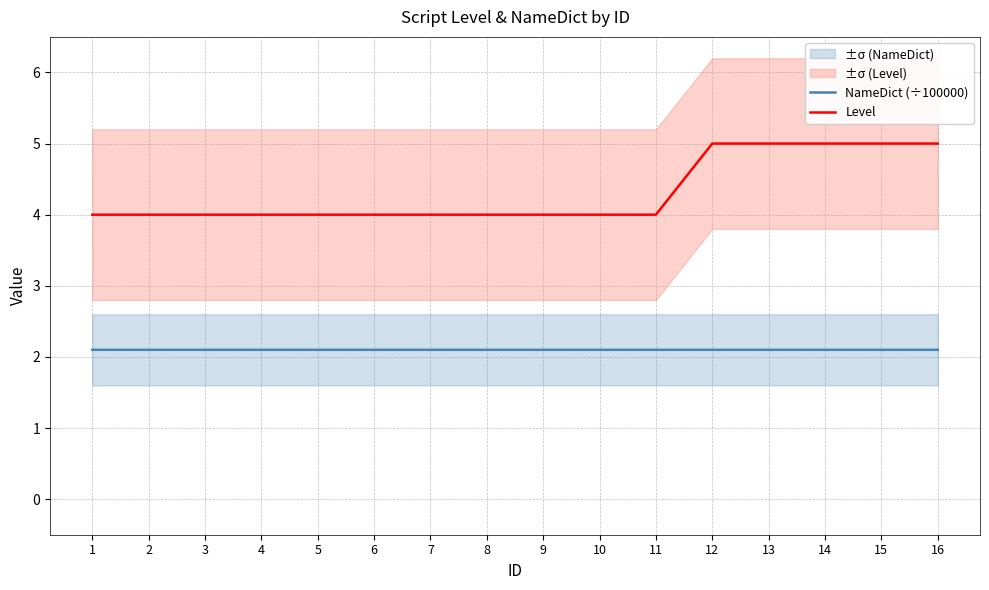

Which category has the lowest value in the NameDict (÷100000) series?

1